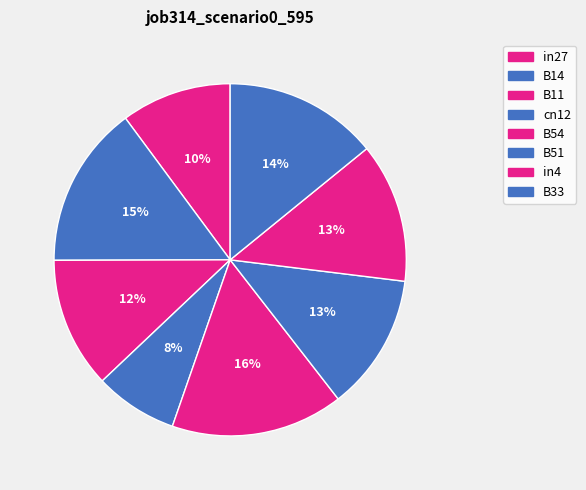

How much of the chart is everything except B33?

85.9%